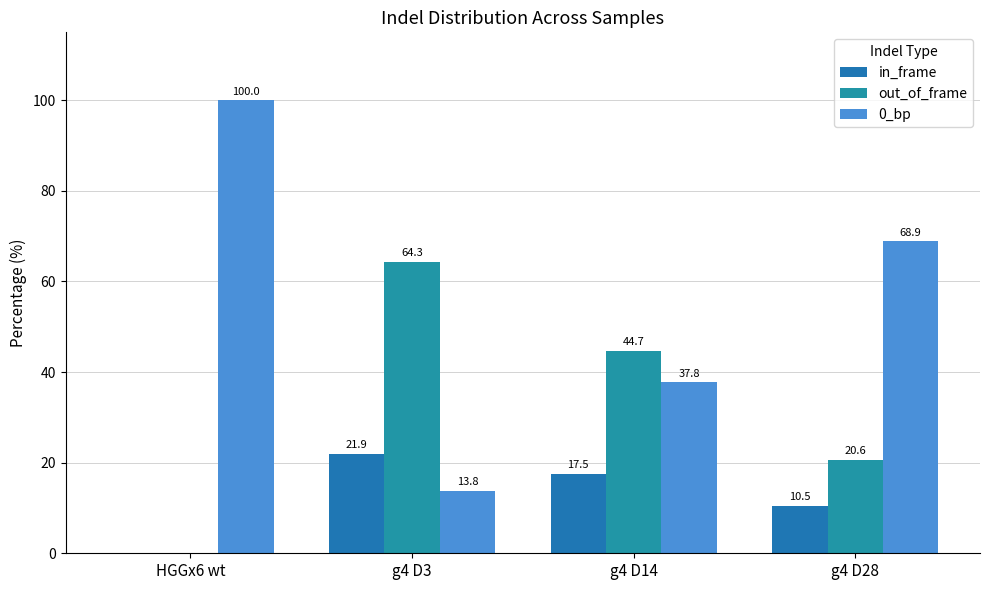

How many groups of bars are there?

4